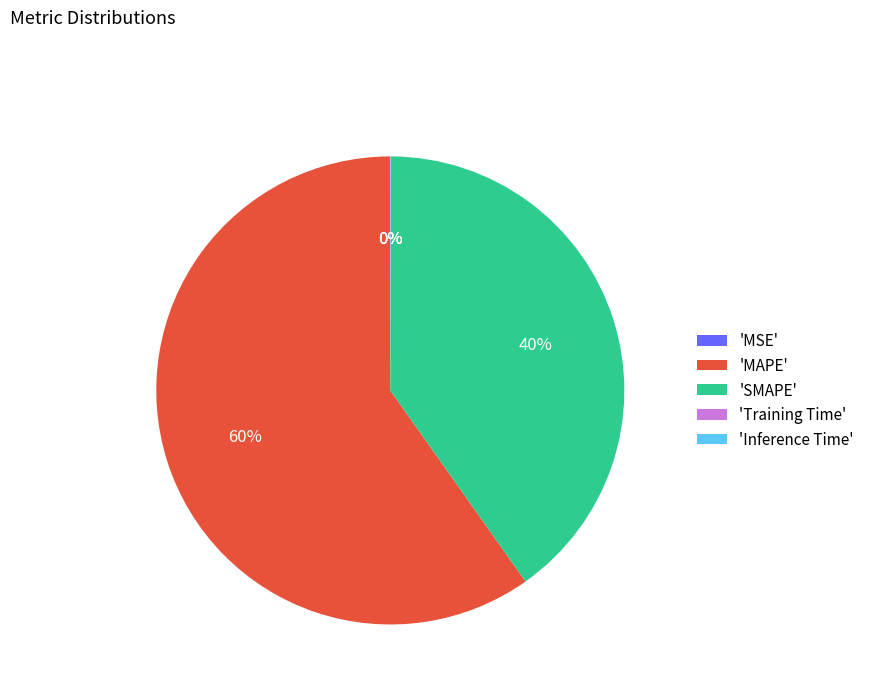

True or false: 'SMAPE' accounts for 40% of the total.

True